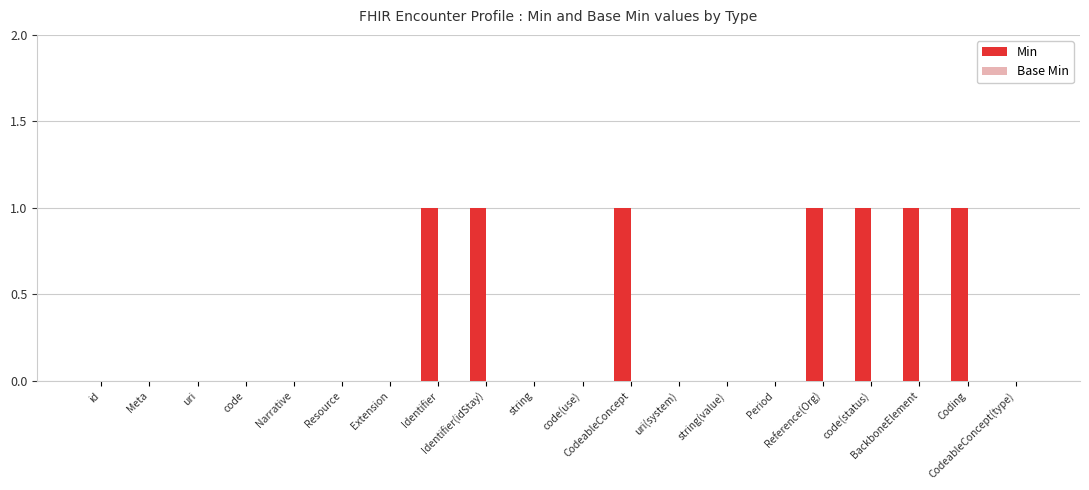

What is the sum of all values?

7